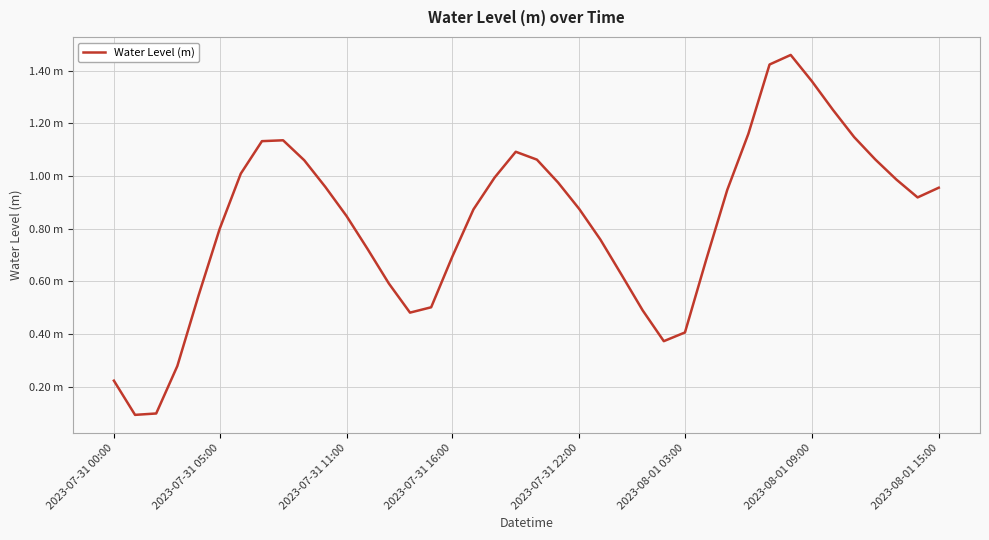

Does the chart display data point markers on the line(s)?

No